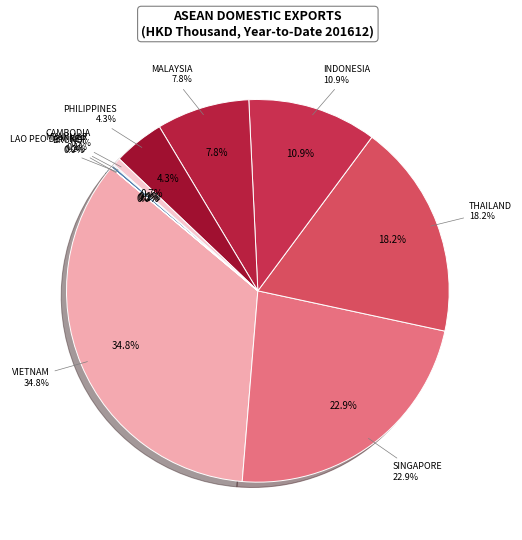

Is PHILIPPINES the majority of the pie?

No